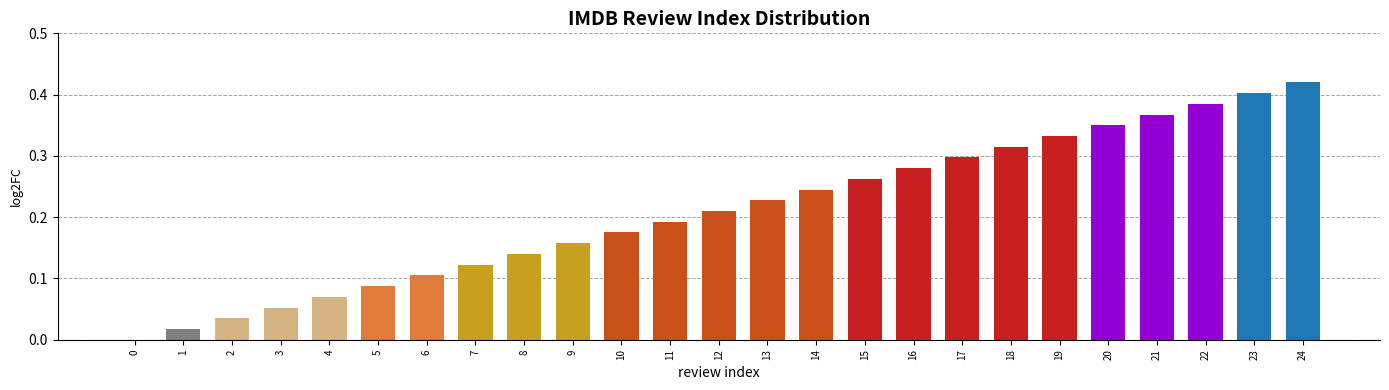

How many series are shown in this chart?

1